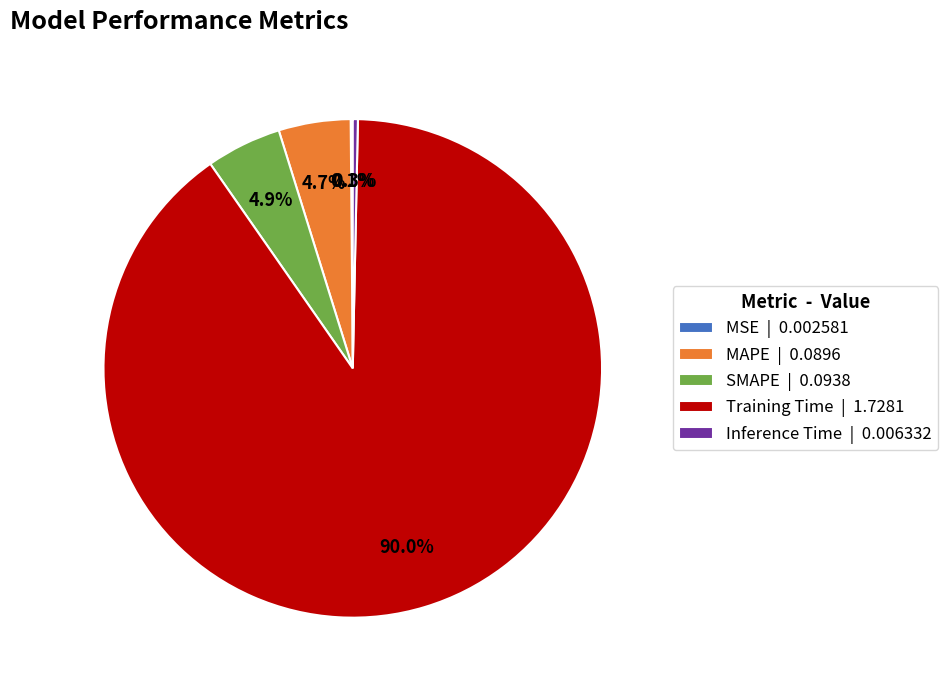

What is the largest slice in the pie chart?

Training Time